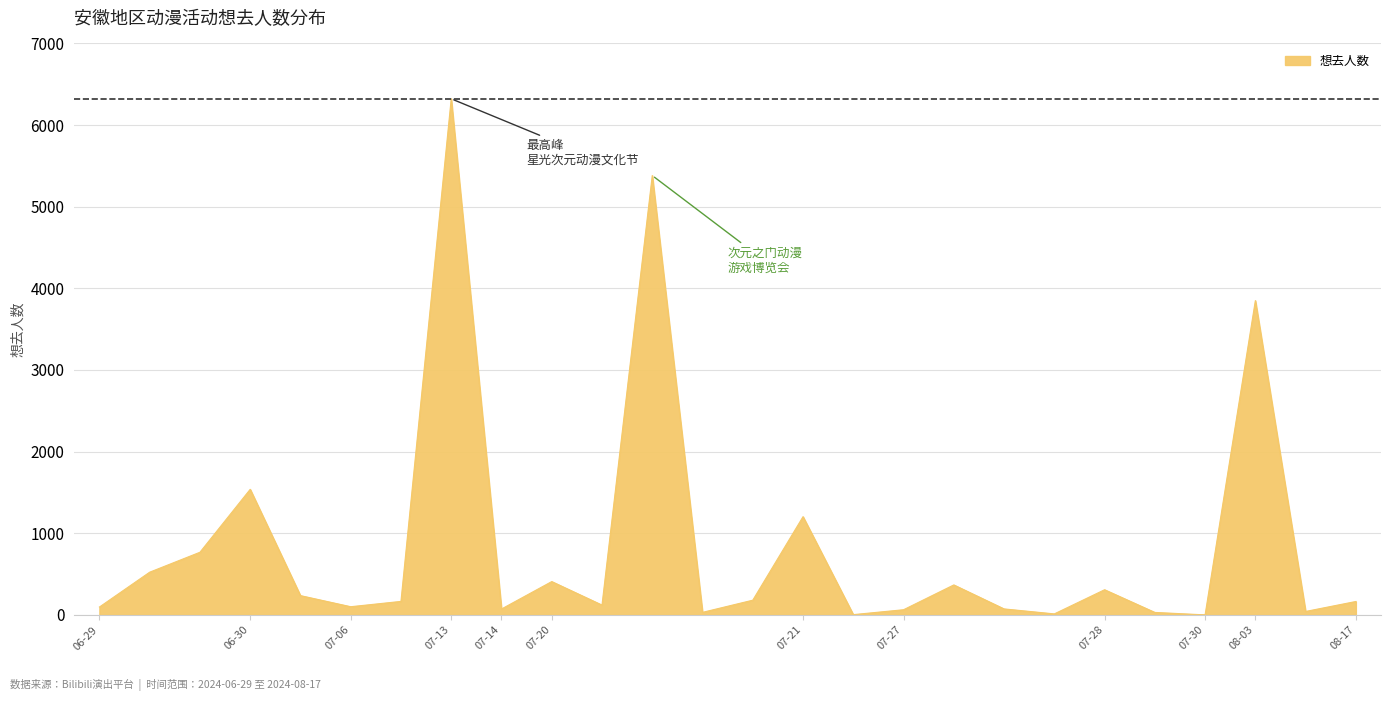

How many interior local valleys (lower than both neighbors) does the data have?

8